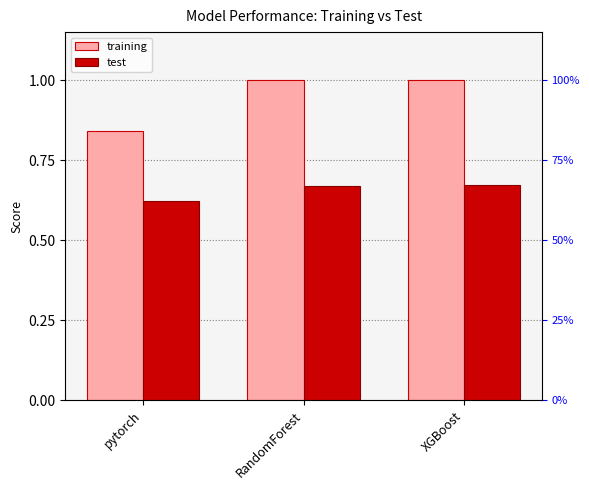

What is the difference between the training values at pytorch and XGBoost?

0.2